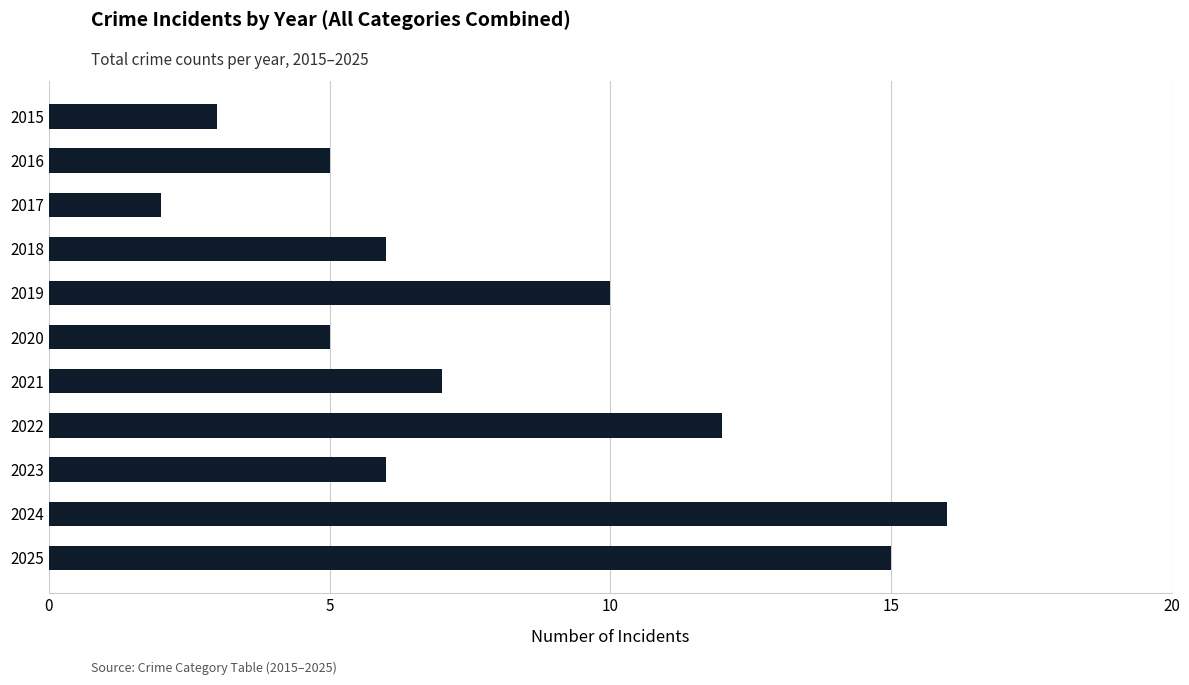

What is the sum of all values?

87